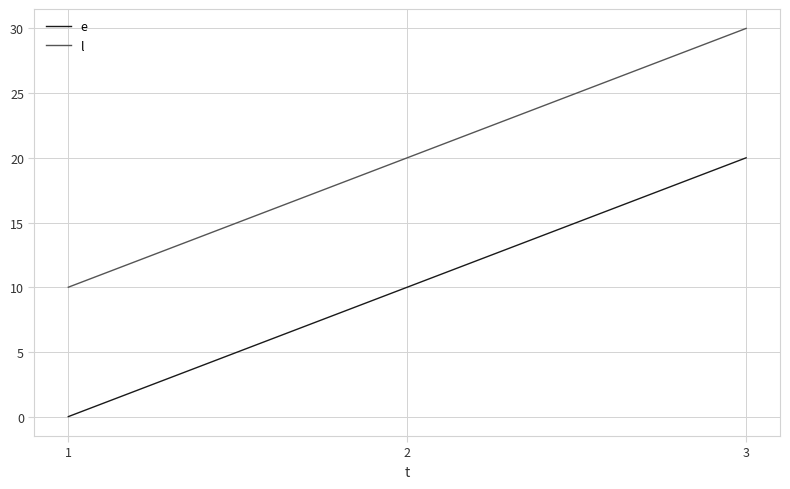

How many values in the e series are below 10?

1